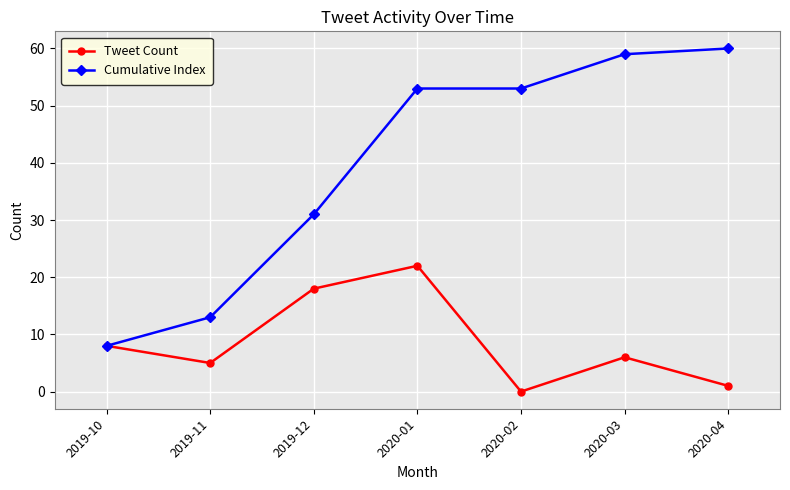

Which series changed the most between 2020-02 and 2020-04?

Cumulative Index